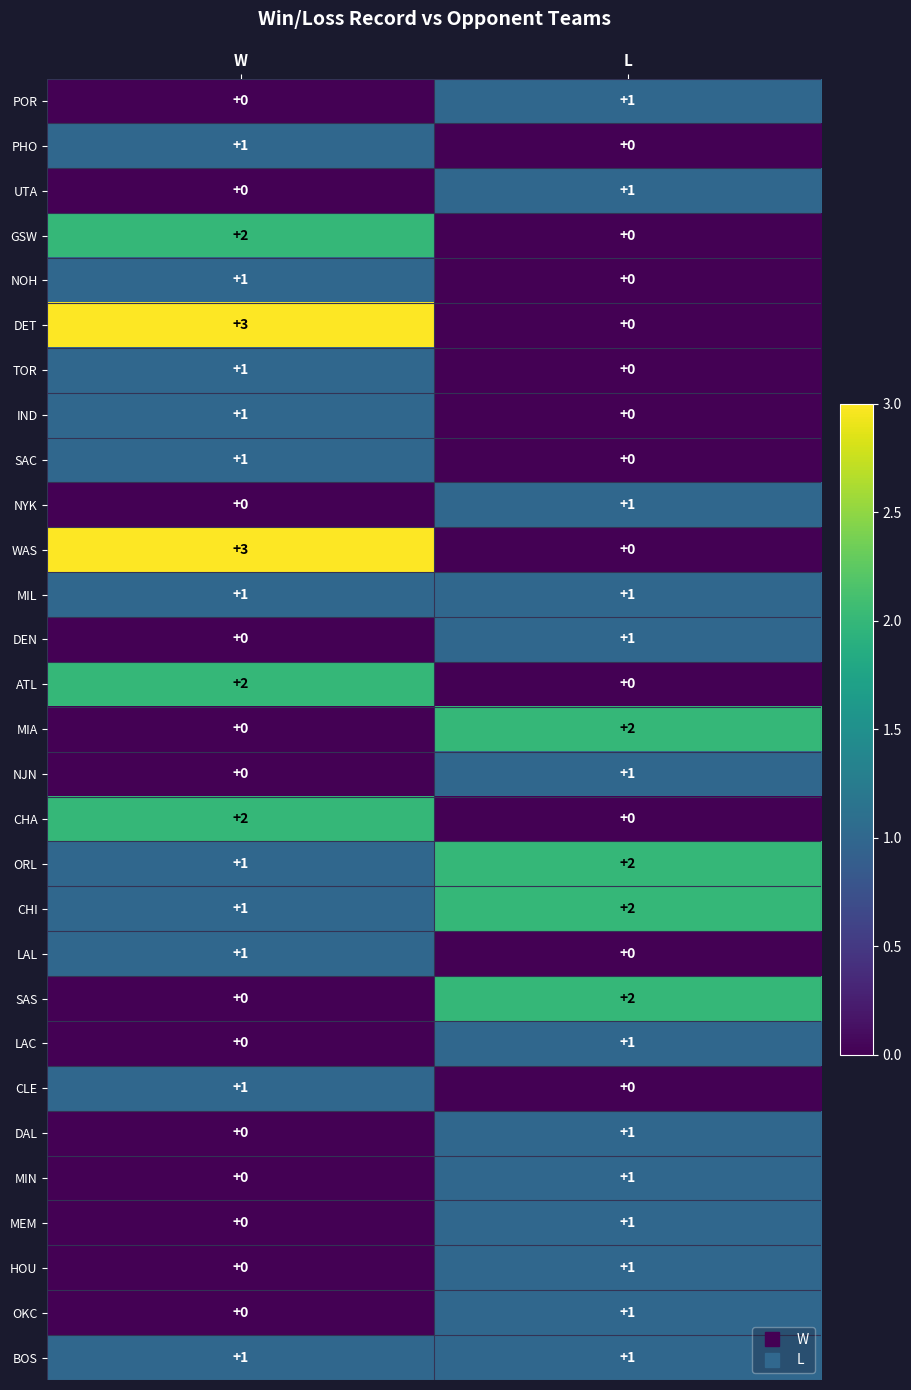

What is the sum of the CHI values at L and W?

3